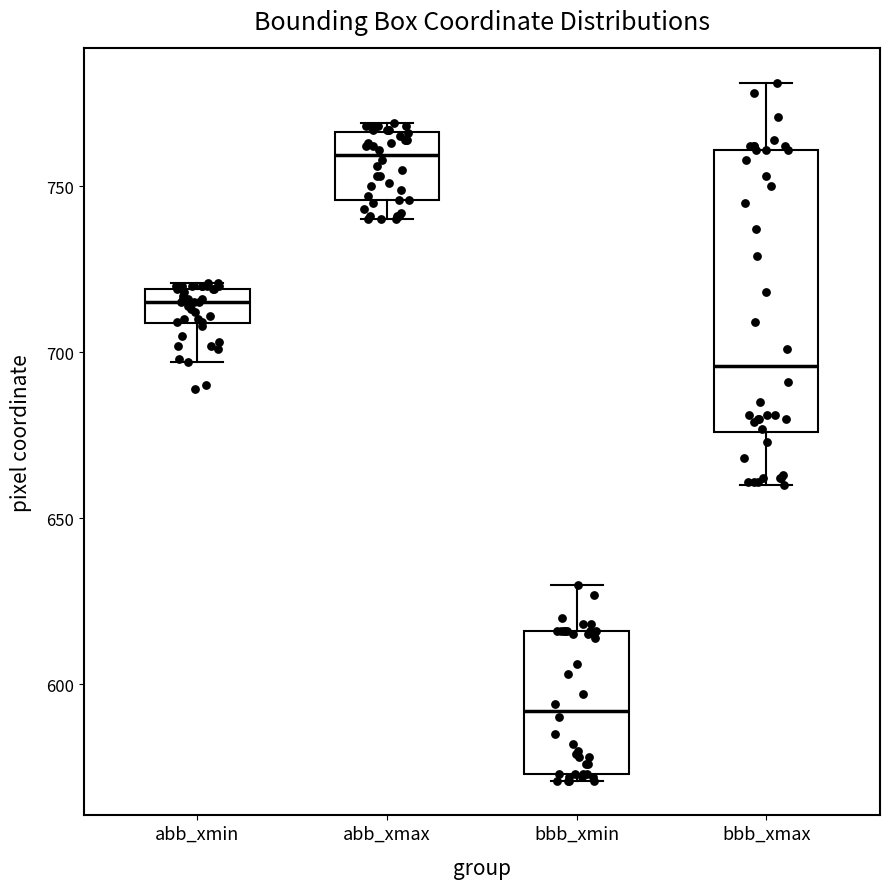

Comparing the boxes themselves (not the whiskers), which one is the tallest?

bbb_xmax